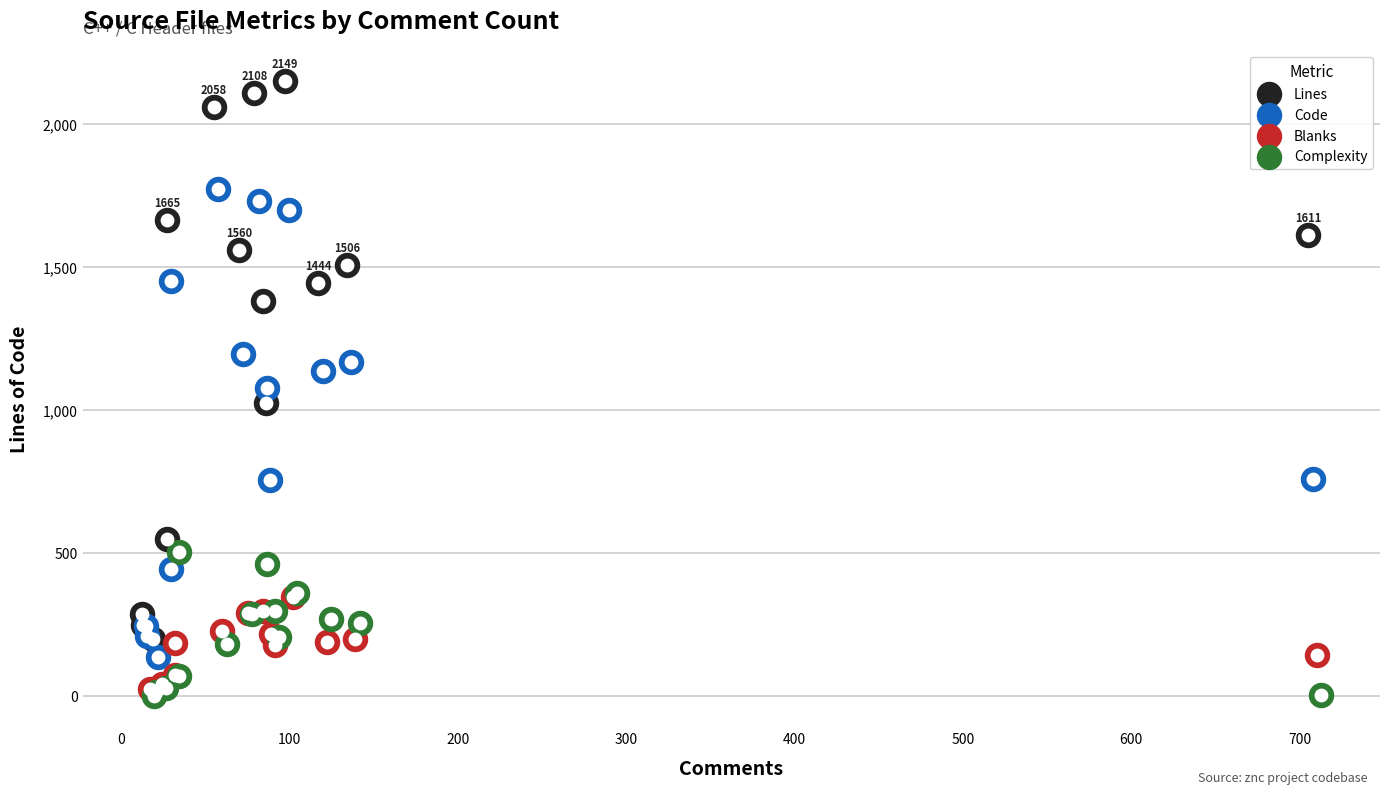

Which series contains the highest Y value?

Lines